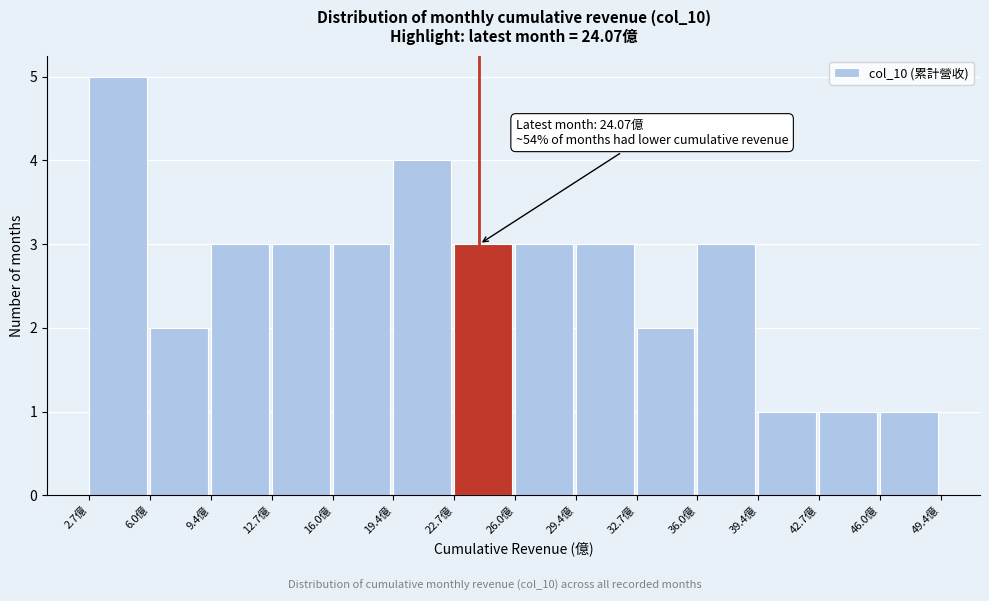

Which range on the x-axis has the tallest bar?

2.5 to 6.0